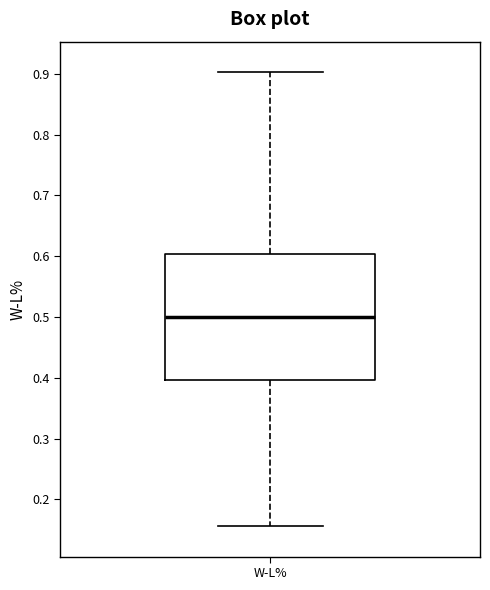

Where does the lower whisker of the box for W-L% end on the y-axis? The values are not printed on the chart, so give them approximately, as read against the axis.

0.16